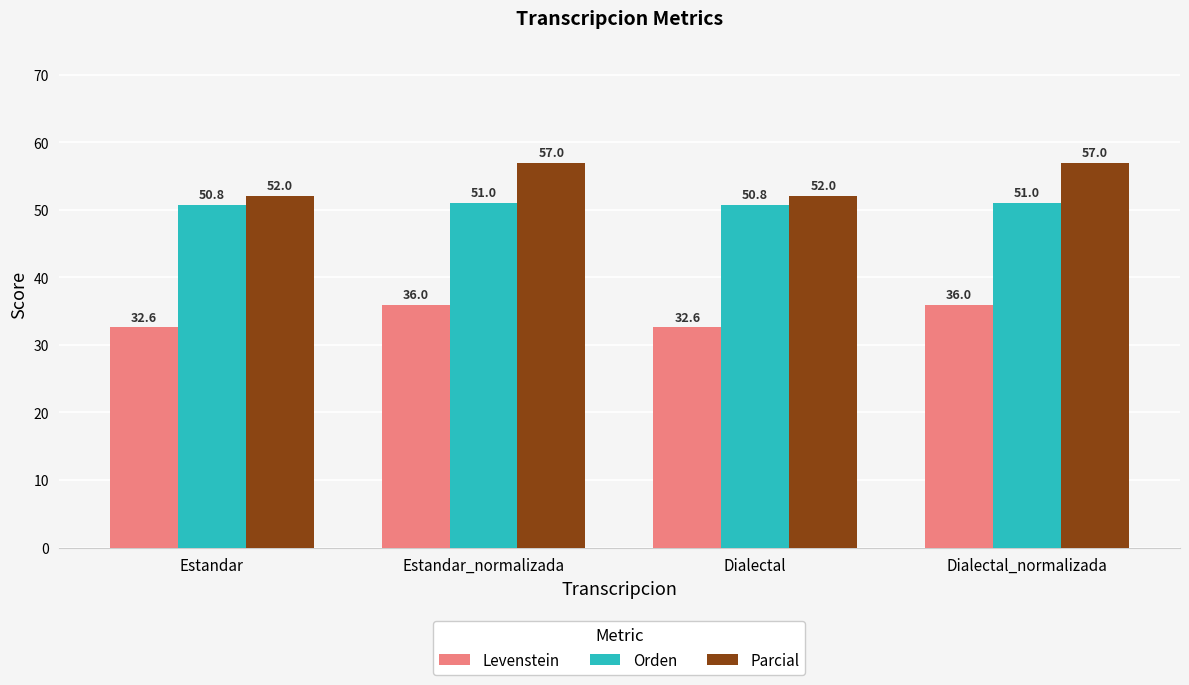

Which series has the largest total across all categories?

Parcial